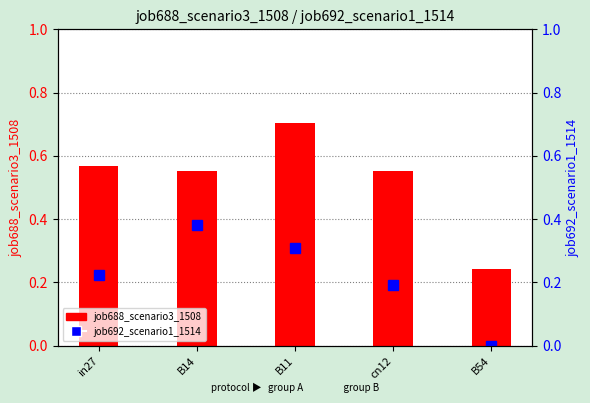

The value of job688_scenario3_1508 at B54 is 0.2. True or false?

True